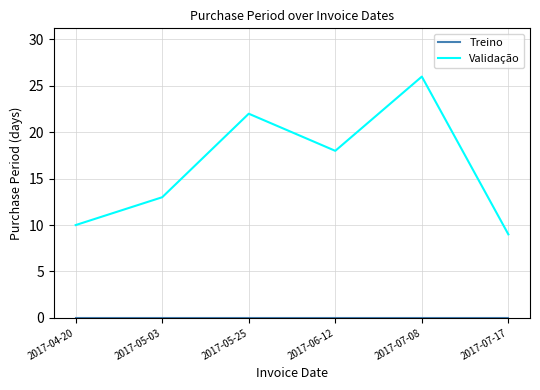

What is the difference between the maximum and minimum values in the Validação series?

17